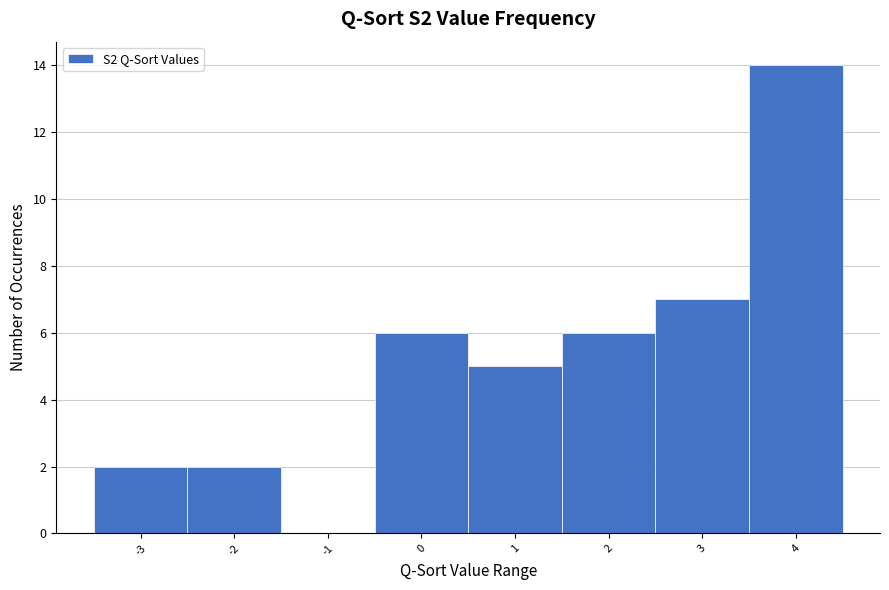

Reading left to right, transcribe this chart: for each bar, give the range it covers on the x-axis and its height. The values are not printed on the chart, so give them approximately, as read against the axis.

-3.5 to -2.5: 2
-2.5 to -1.5: 2
-1.5 to -0.5: 0
-0.5 to 0.5: 6
0.5 to 1.5: 5
1.5 to 2.5: 6
2.5 to 3.5: 7
3.5 to 4.5: 14